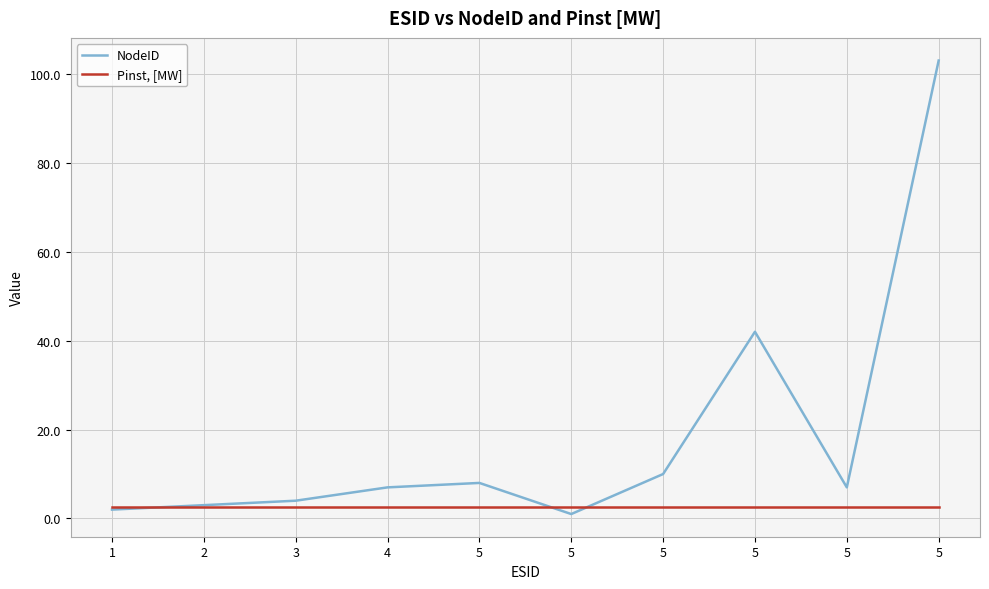

Reading left to right, transcribe all the data shown in this chart.

NodeID: 2.0	3.0	4.0	7.0	8.0	1.0	10.0	42.0	7.0	103.0
Pinst, [MW]: 2.5	2.5	2.5	2.5	2.5	2.5	2.5	2.5	2.5	2.5